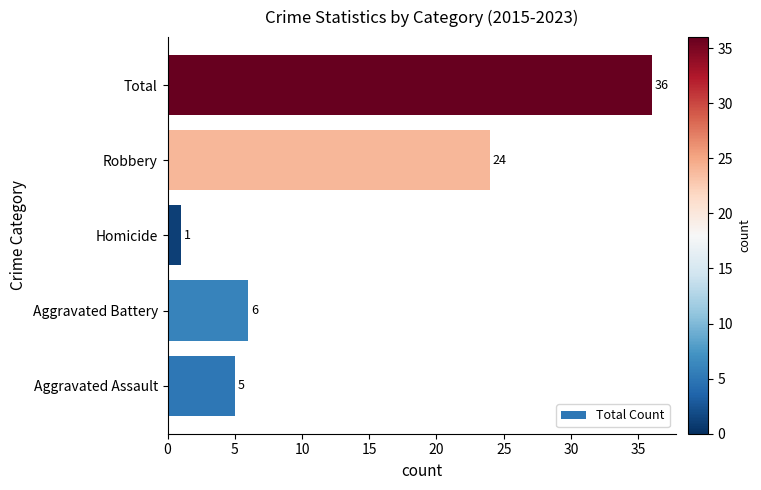

What is the approximate value at Aggravated Assault, to the nearest 5?

5